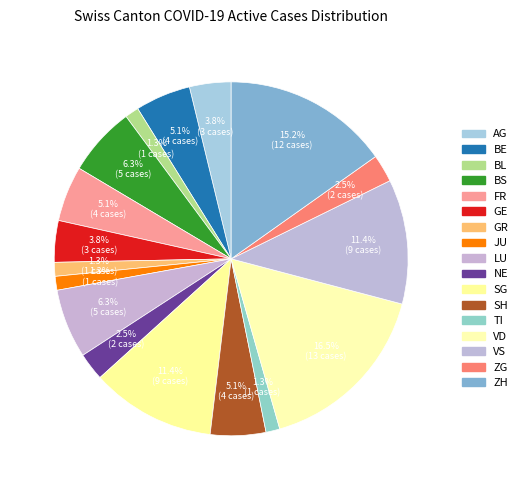

Is there a majority slice in this chart?

No